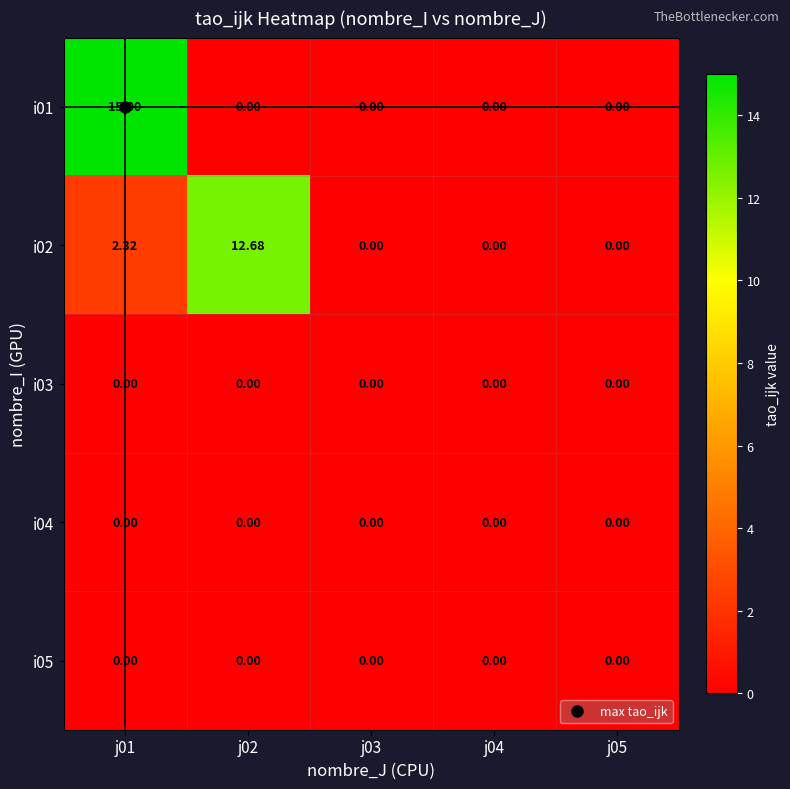

Is the value of i03 at j03 greater than the value of i02 at j02?

No